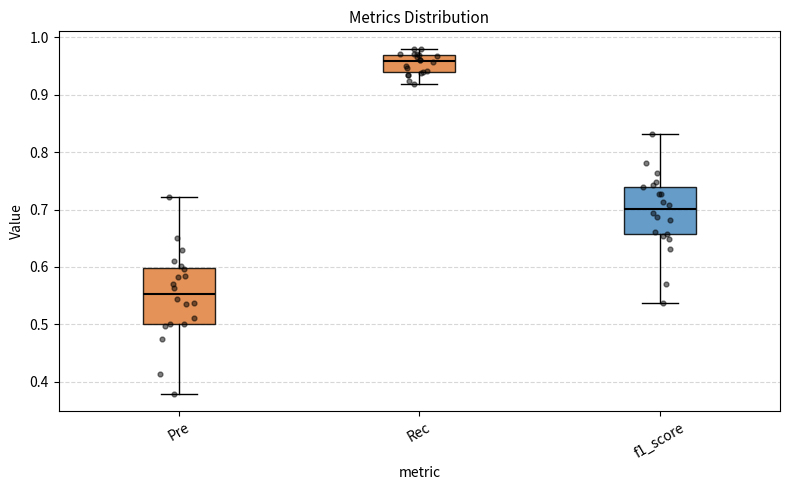

Where does the lower whisker of the box for f1_score end on the y-axis? The values are not printed on the chart, so give them approximately, as read against the axis.

0.54